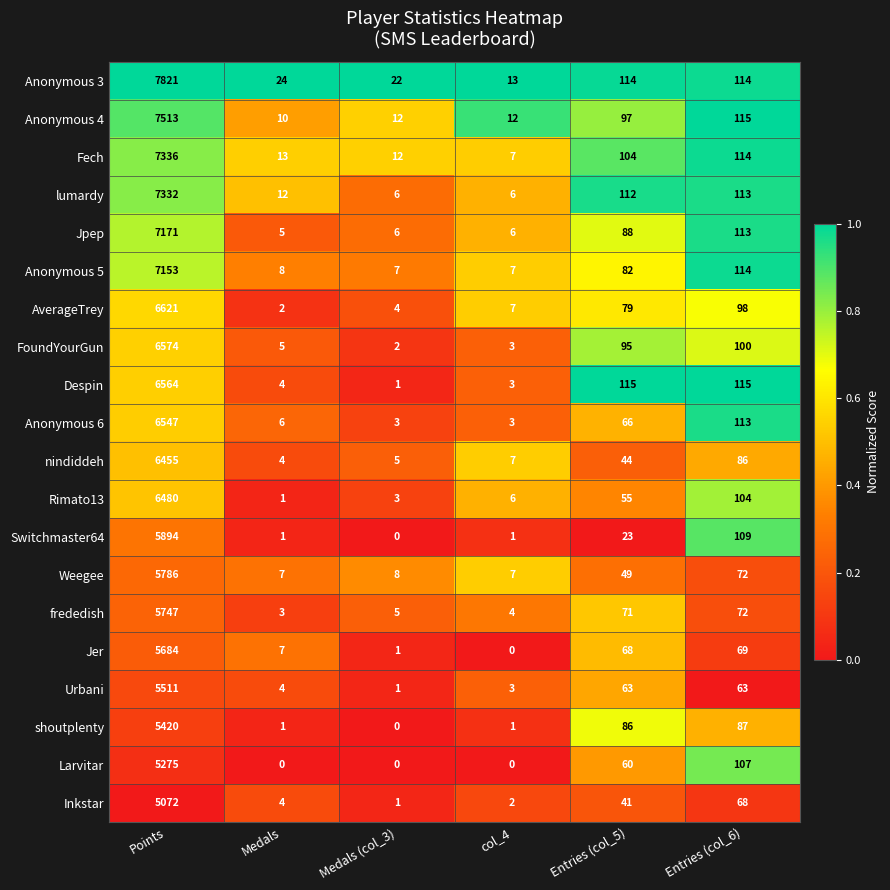

What is the average value of the FoundYourGun series?

1130